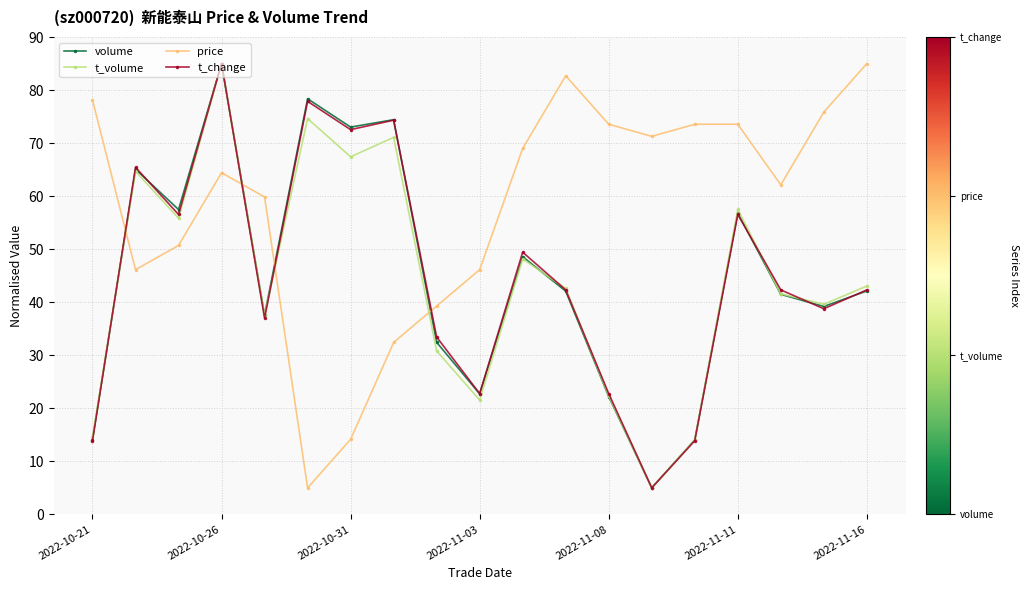

What is the value of the volume point at the 9th from the left?

32.4